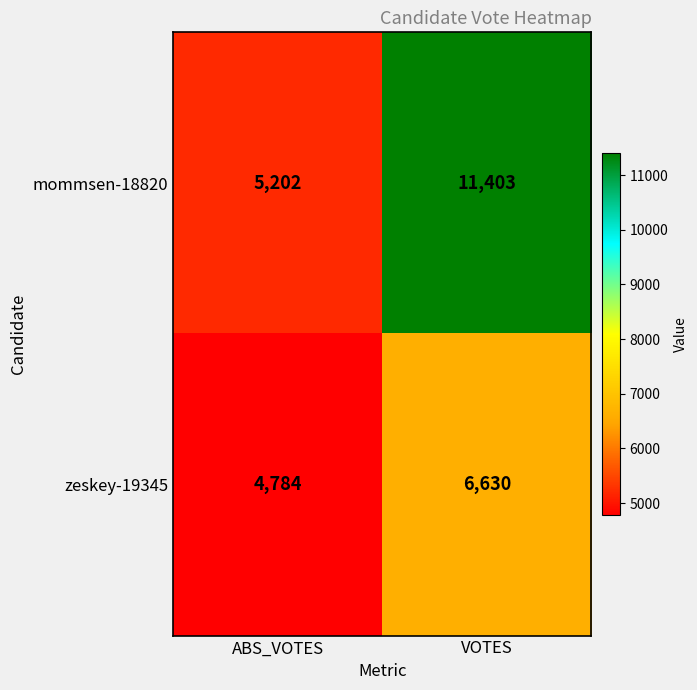

Which series has the largest range (max minus min)?

mommsen-18820